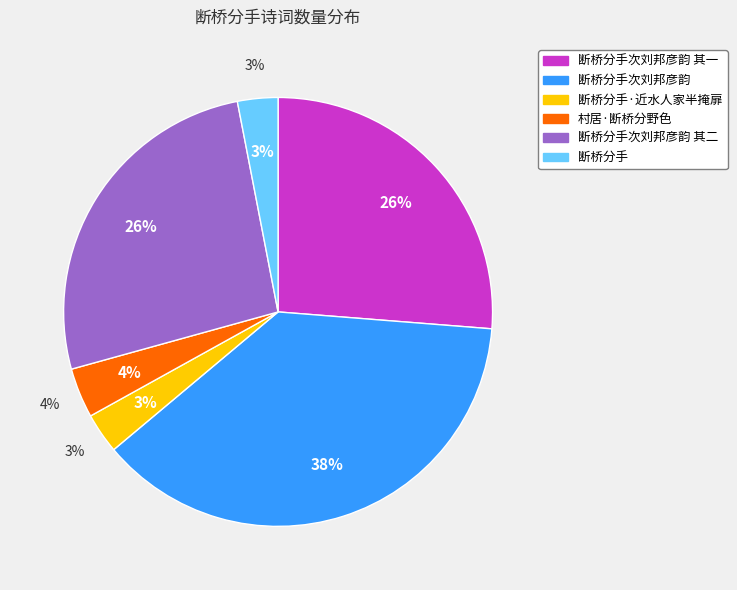

Rank the categories by value from lowest to highest.

断桥分手, 断桥分手·近水人家半掩扉, 村居·断桥分野色, 断桥分手次刘邦彦韵 其一, 断桥分手次刘邦彦韵 其二, 断桥分手次刘邦彦韵